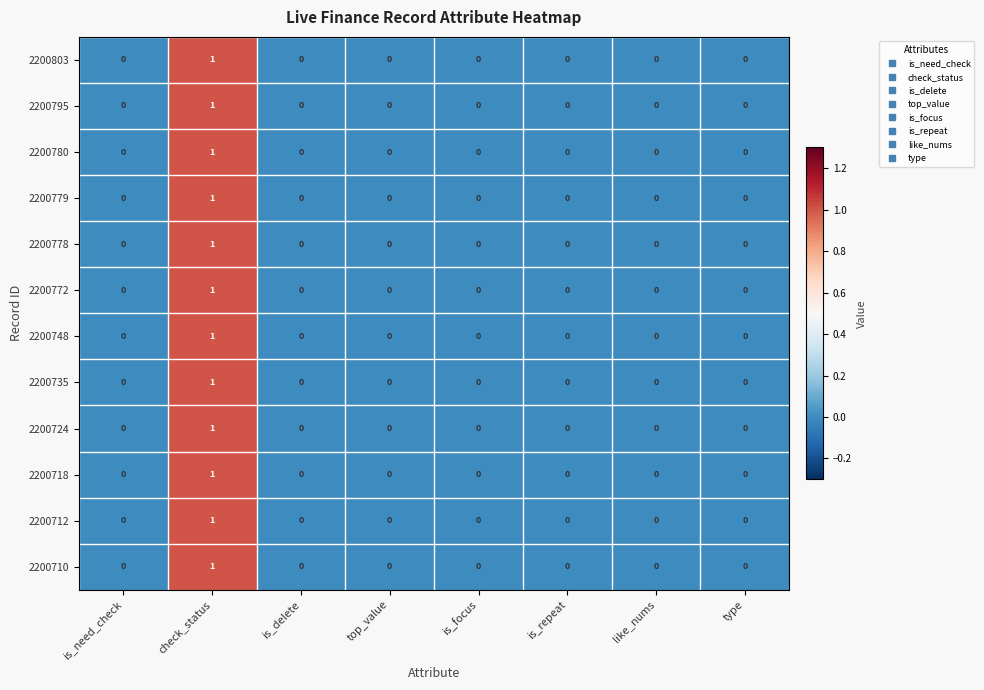

At which category is the sum across all series the highest?

check_status